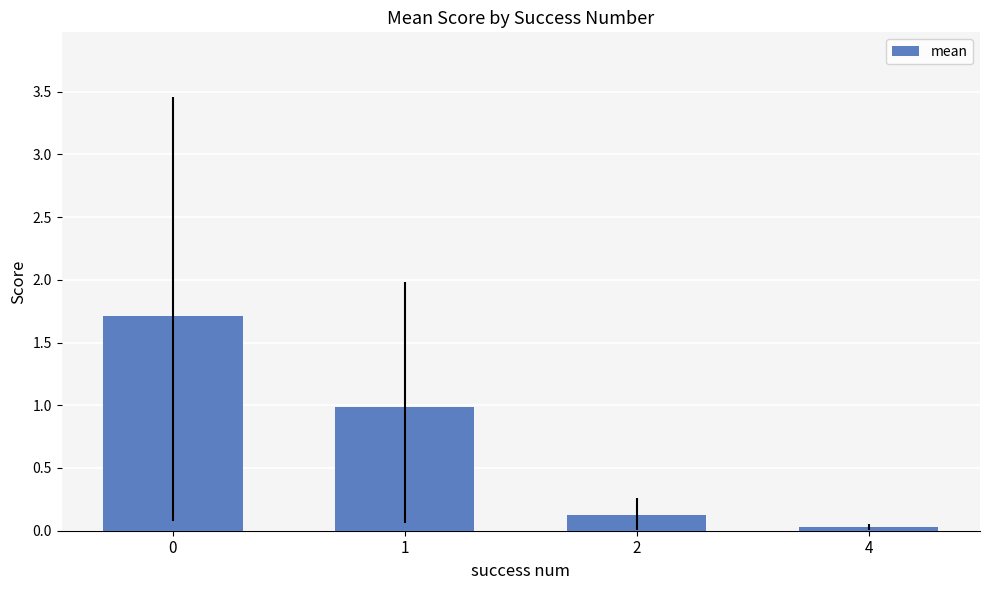

What is the change in value from 0 to 1?

-0.7